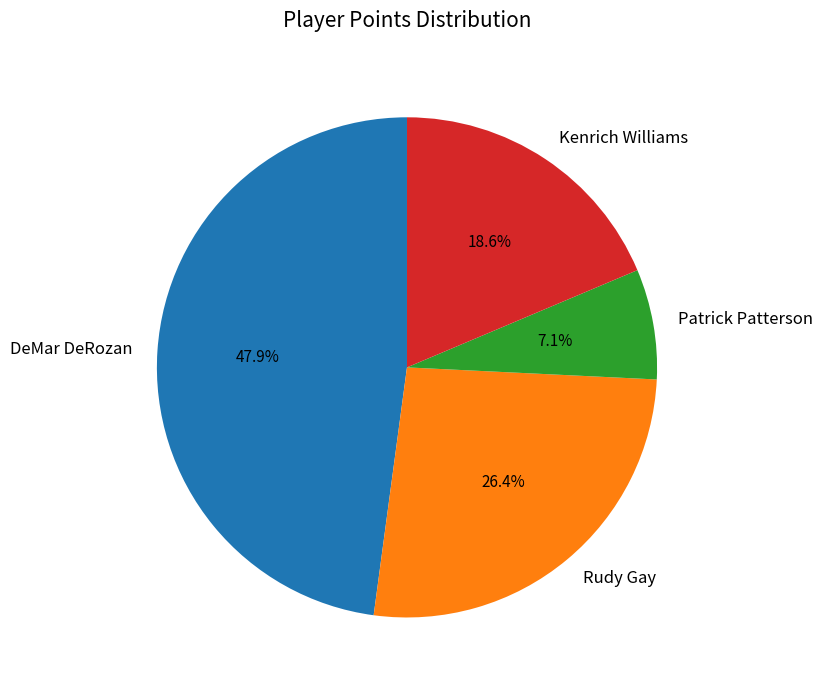

What percentage is the Patrick Patterson slice, to the nearest percent?

7%